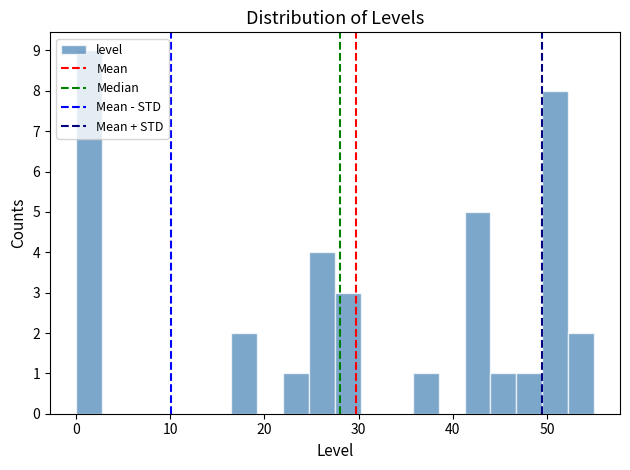

Around what value on the x-axis is the tallest bar? Give the approximate position of its centre, as read against the axis.

1